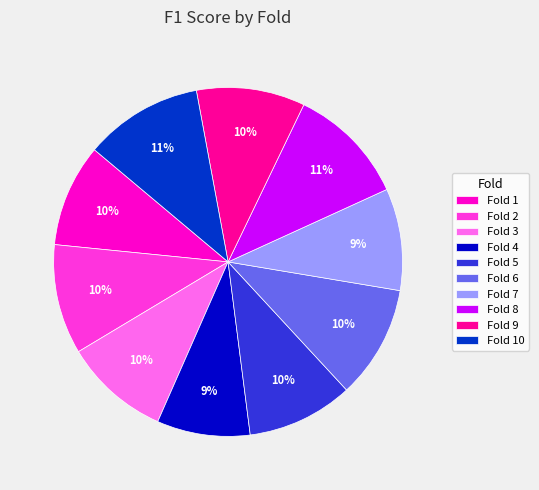

How many segments does this pie chart have?

10